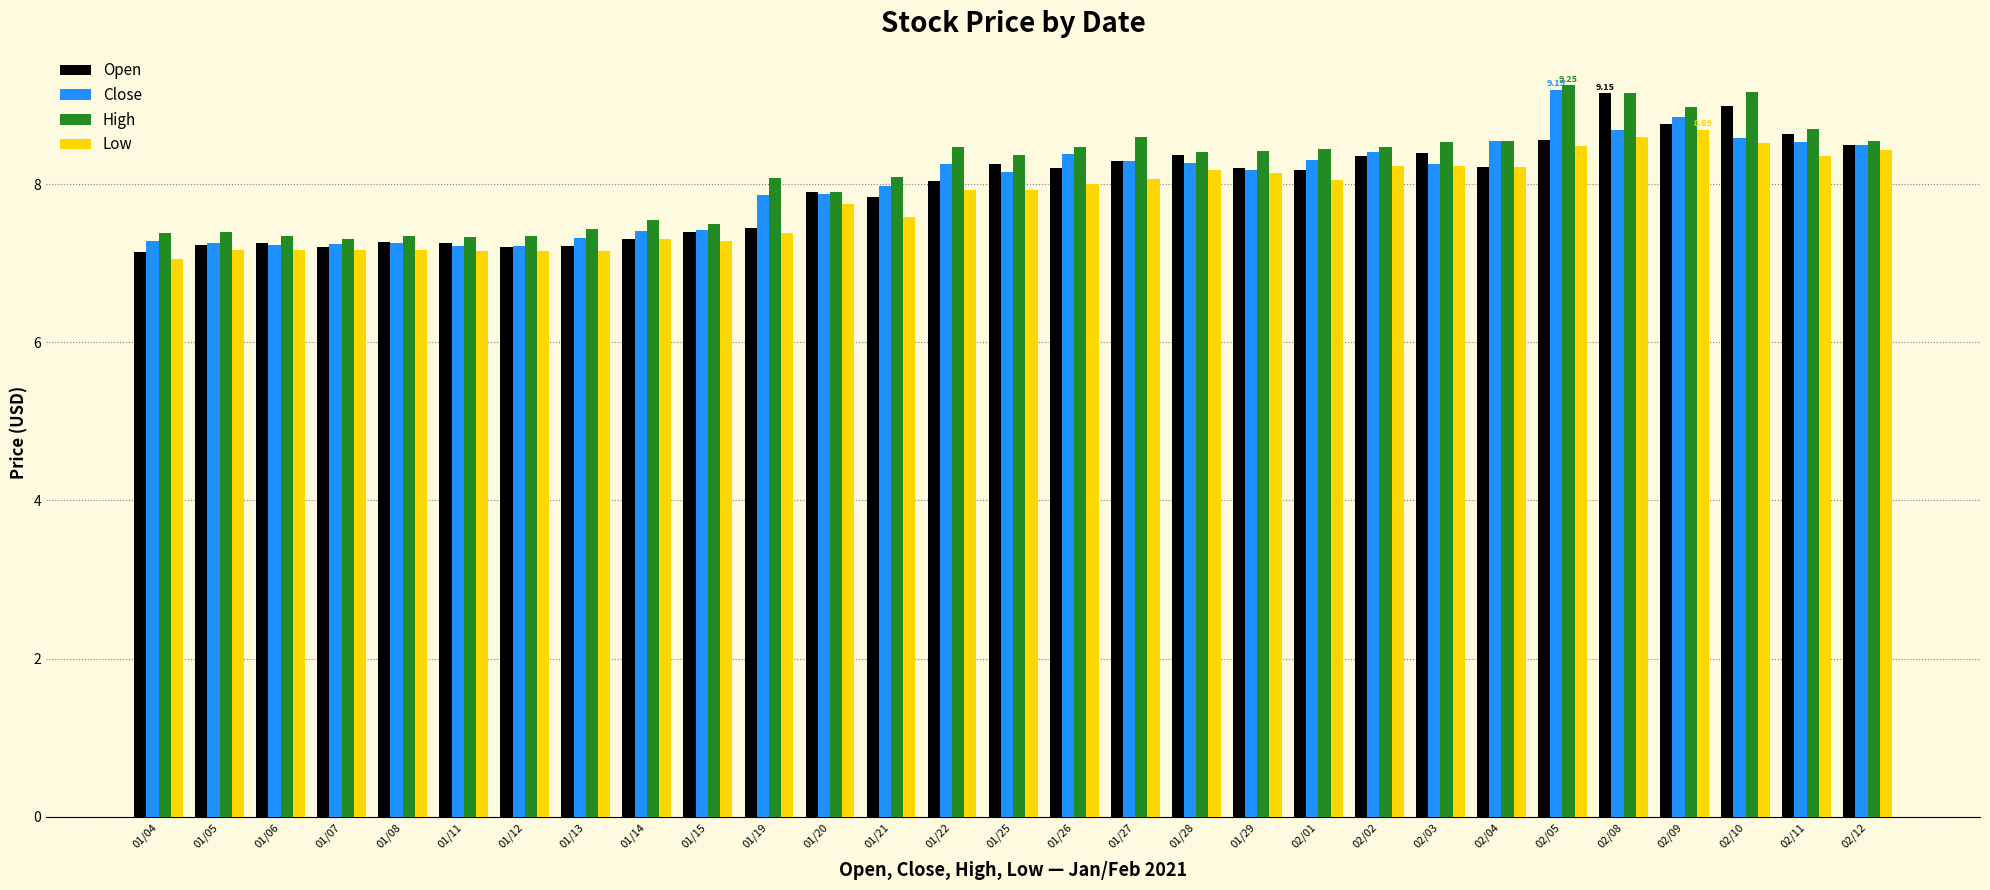

What is the difference between the second highest and minimum values in the High series?

1.9